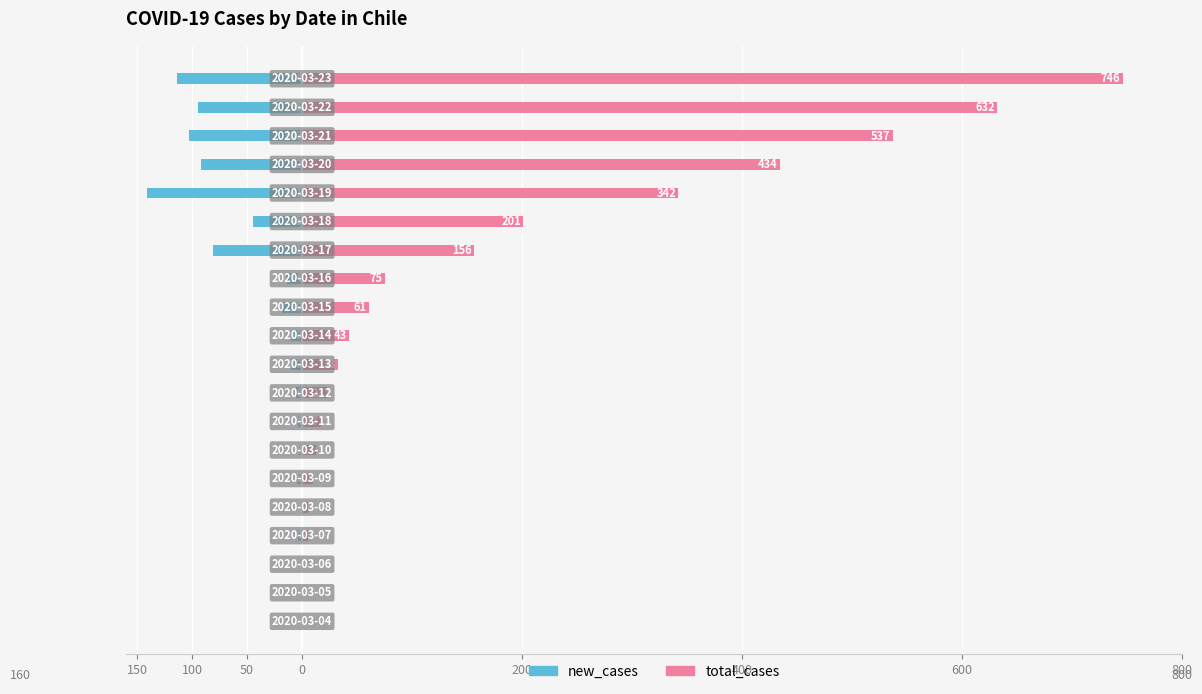

Are the bars grouped side by side (vs. stacked)?

Yes